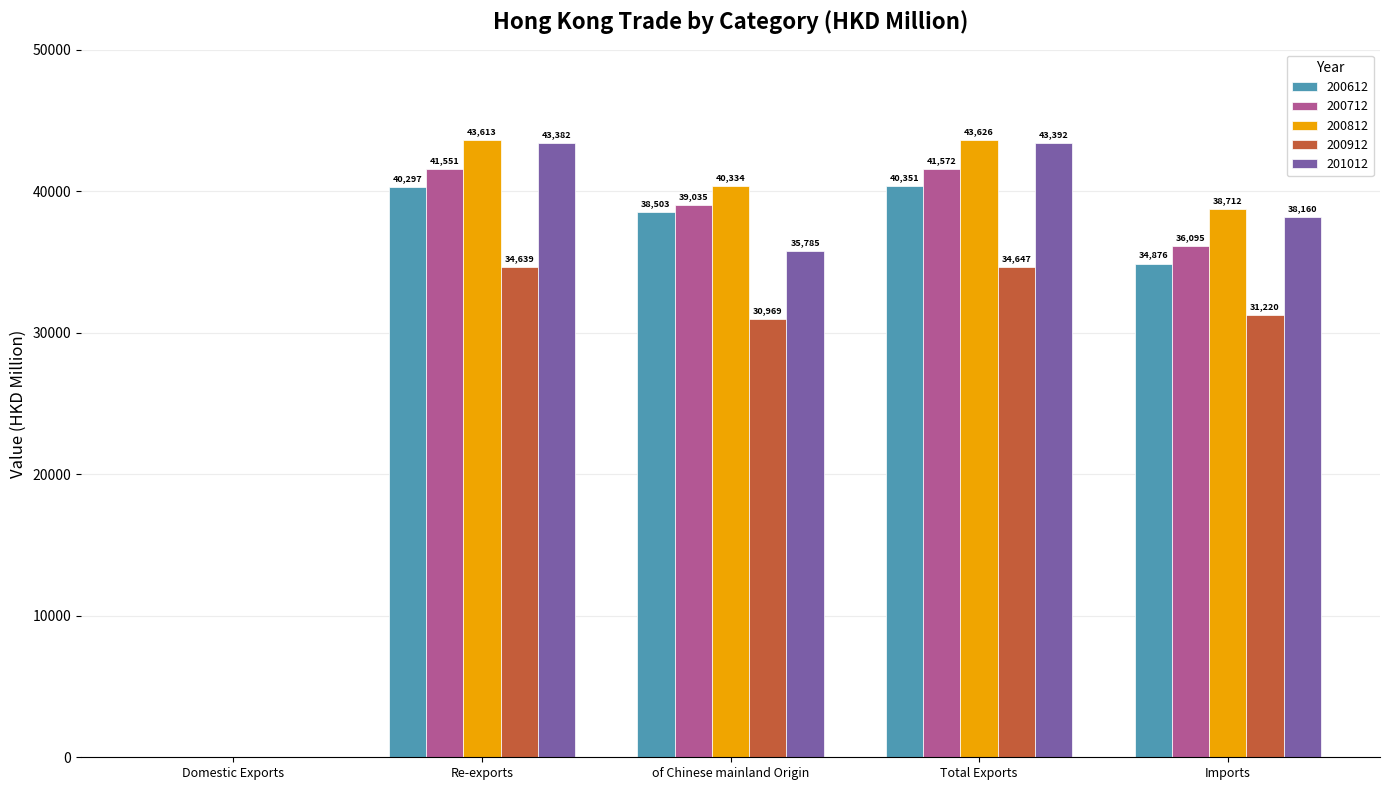

At which category is the sum across all series the highest?

Total Exports